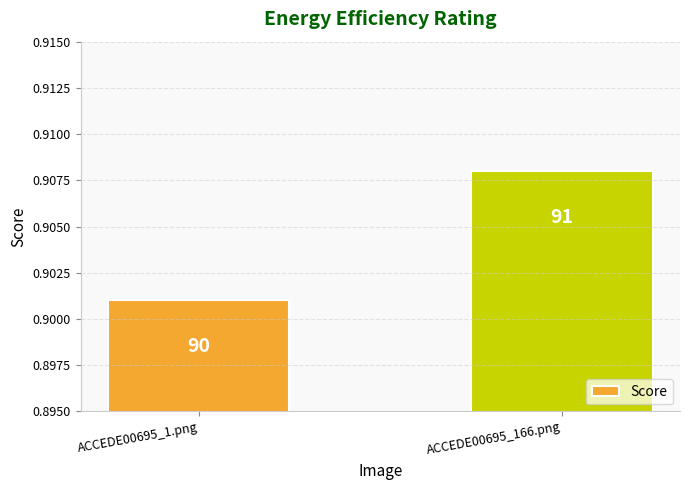

What is the average value?

0.9